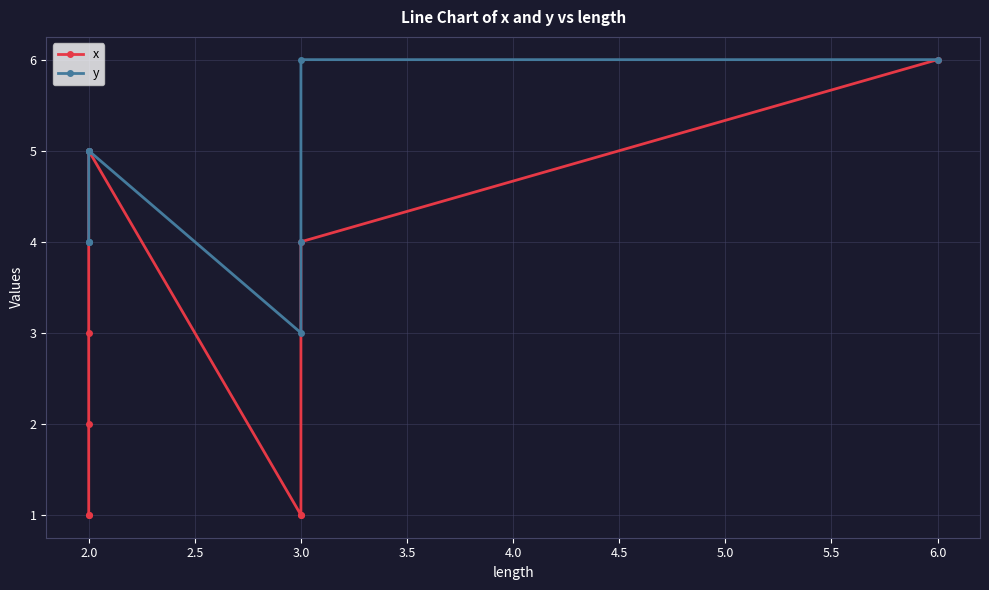

What is the total value across all series at 3.0?

4